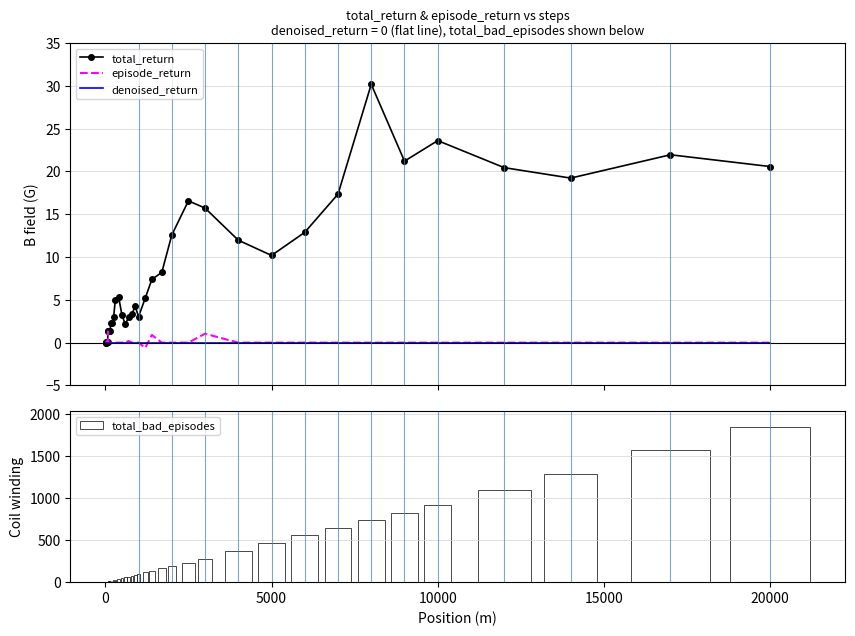

What are all the series names shown in the legend?

total_return, episode_return, denoised_return, total_bad_episodes